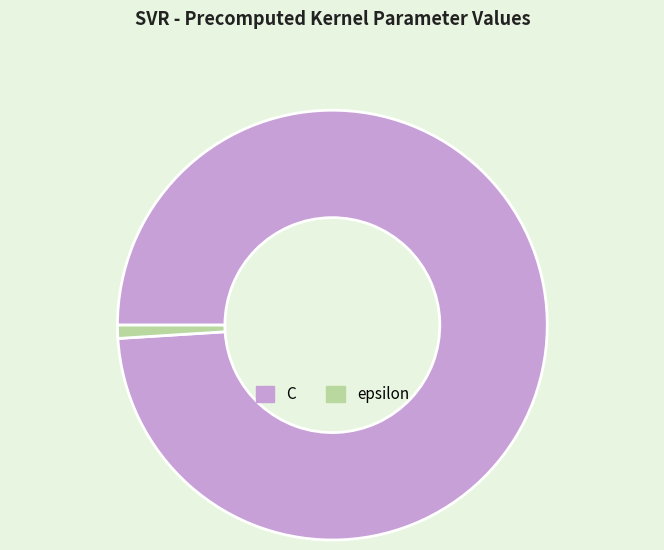

Combined, do epsilon and C account for over 50%?

Yes